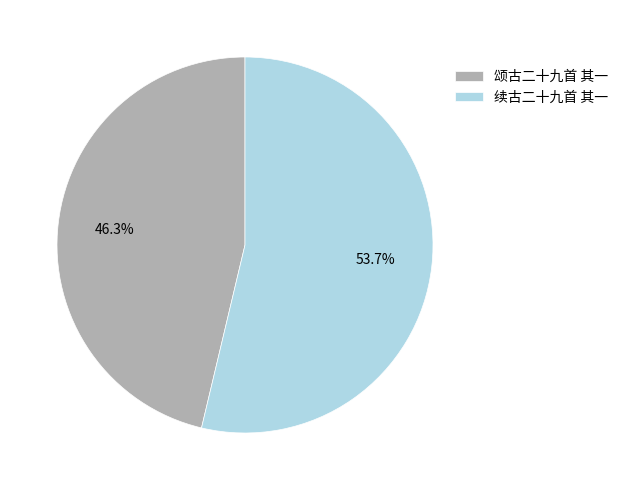

What is the ratio of the value at 颂古二十九首 其一 to the value at 续古二十九首 其一?

0.9